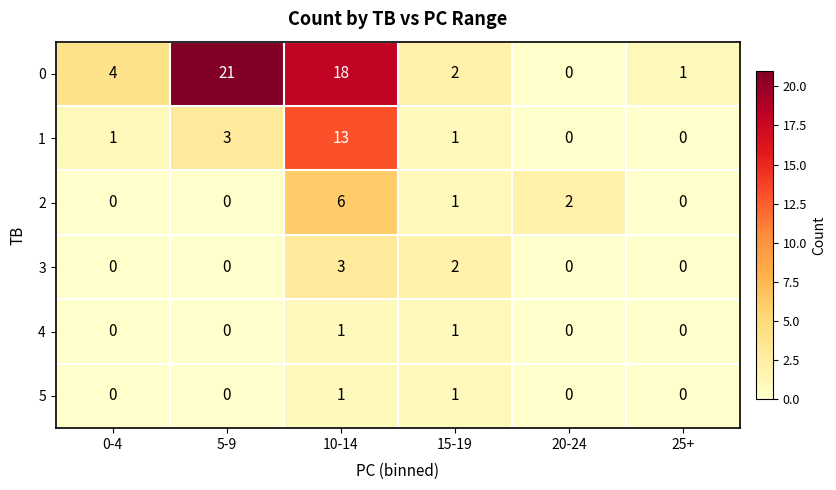

How many data points in 4 are above 0?

2